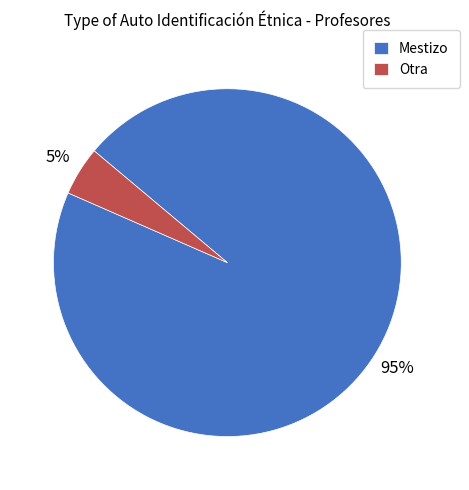

Between Mestizo and Otra, which is larger?

Mestizo